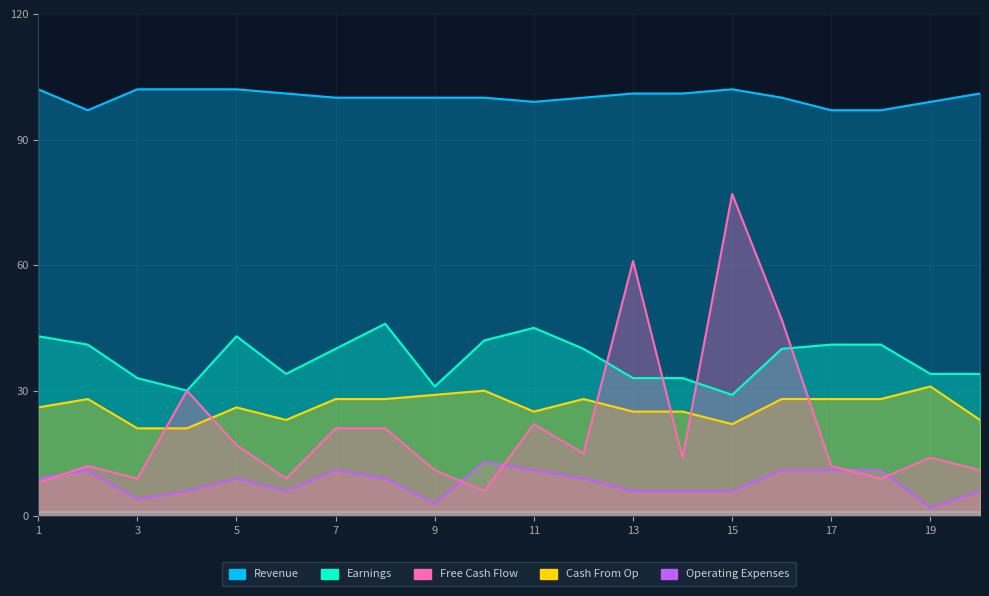

Rank the series at 15 from highest to lowest value.

Revenue, Free Cash Flow, Earnings, Cash From Op, Operating Expenses